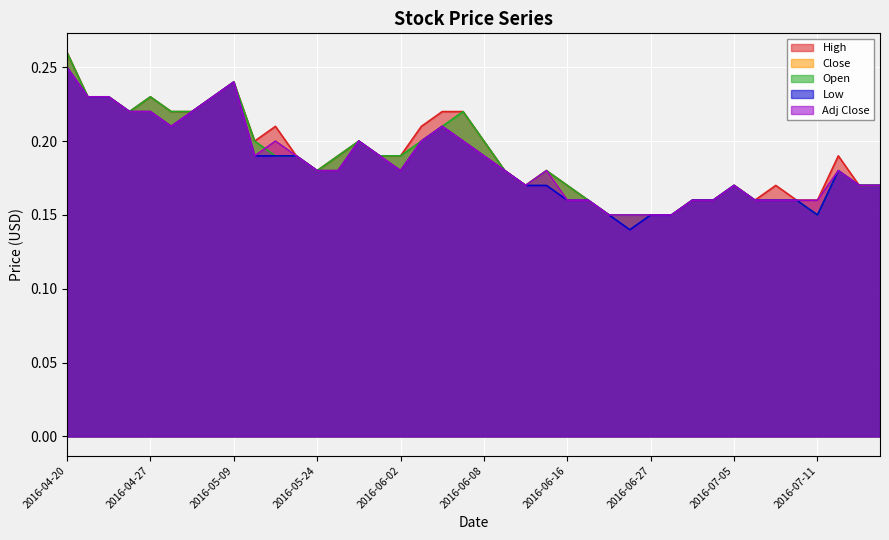

Where is Close nearest to the value 0?

2016-06-23